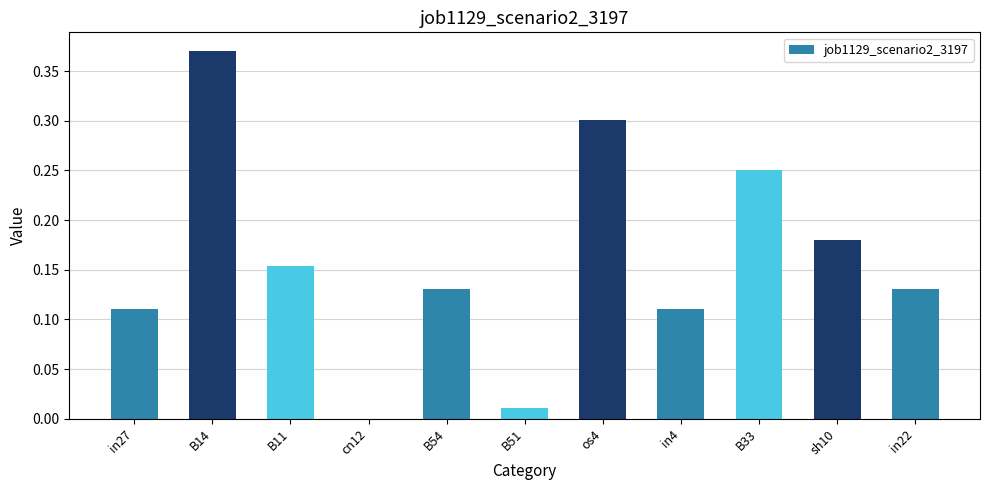

What is the sum of all values?

1.7